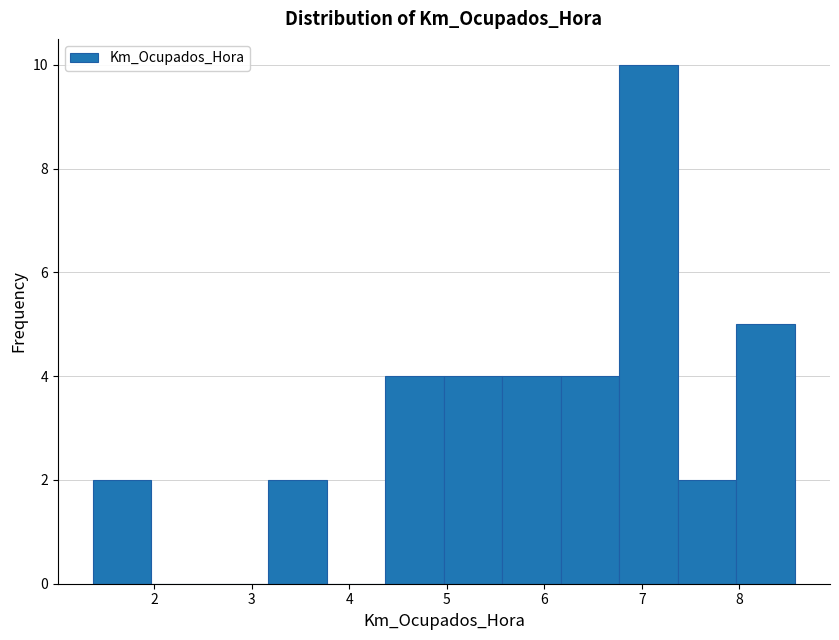

How tall is the bar that spans 4.97 to 5.57 on the x-axis? Neither the bar edges nor the heights are printed on the chart, so give them approximately, as read against the axes.

4